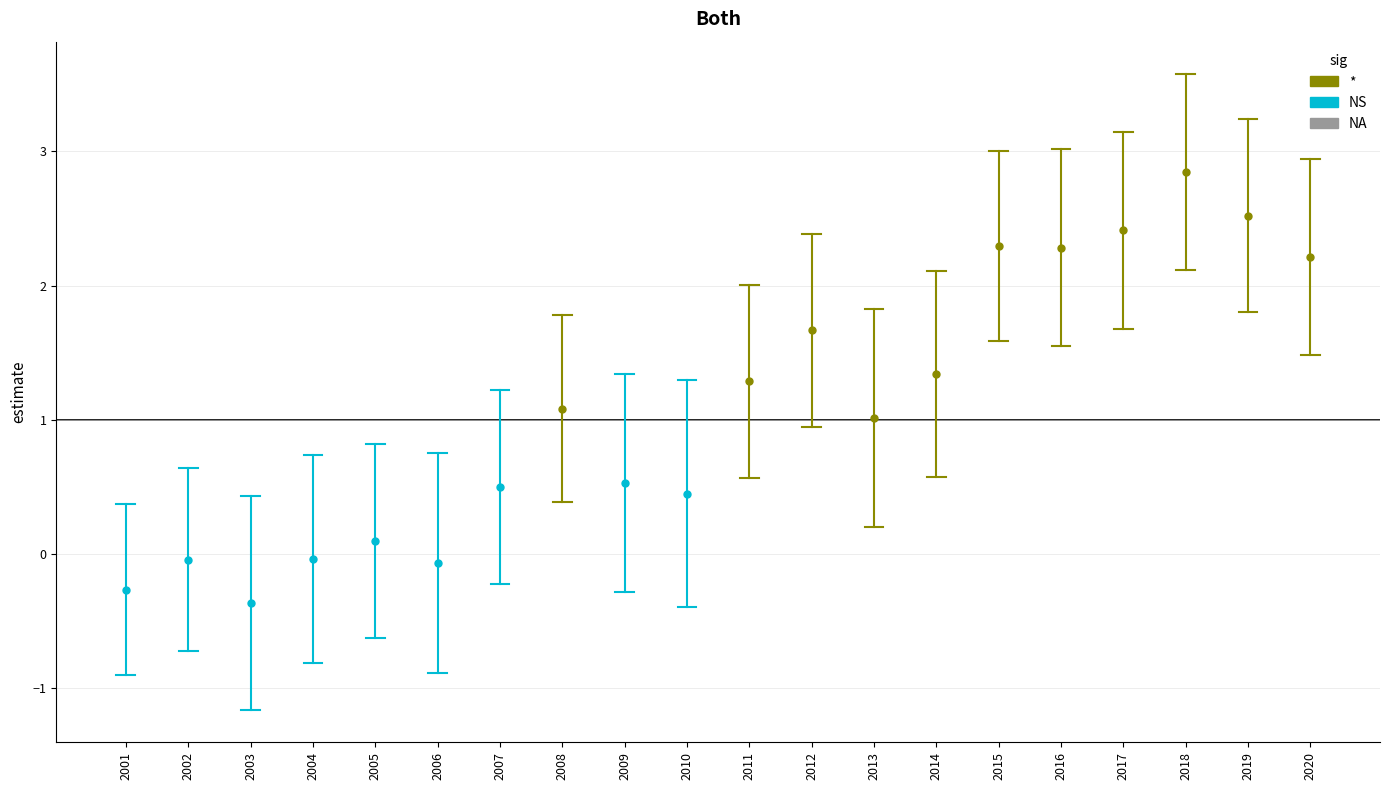

Which label corresponds to the smallest value in the chart?

2003